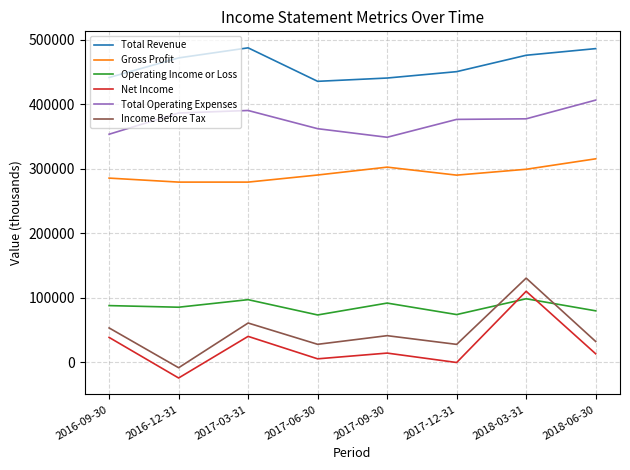

What is the difference between the maximum and minimum values in the Net Income series?

134400